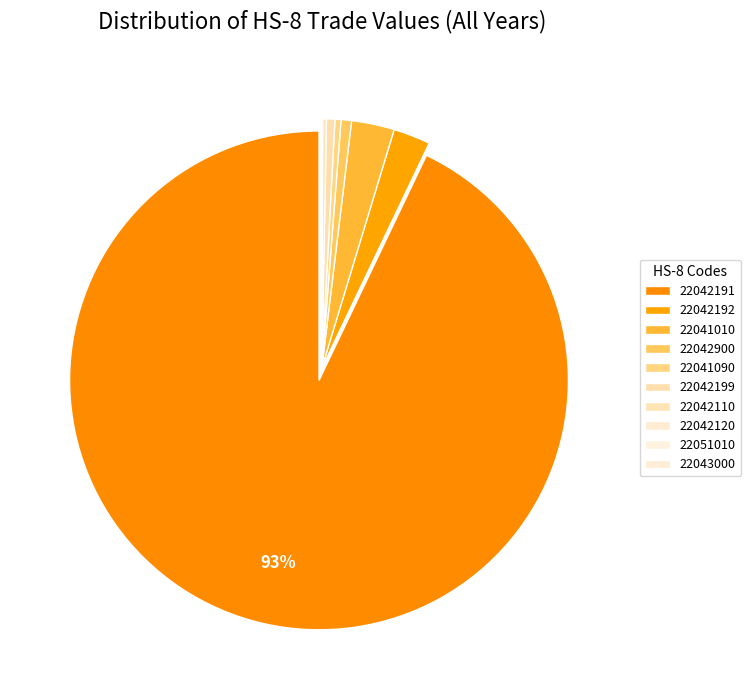

Is it true that 22042110 is 0% of the pie?

True